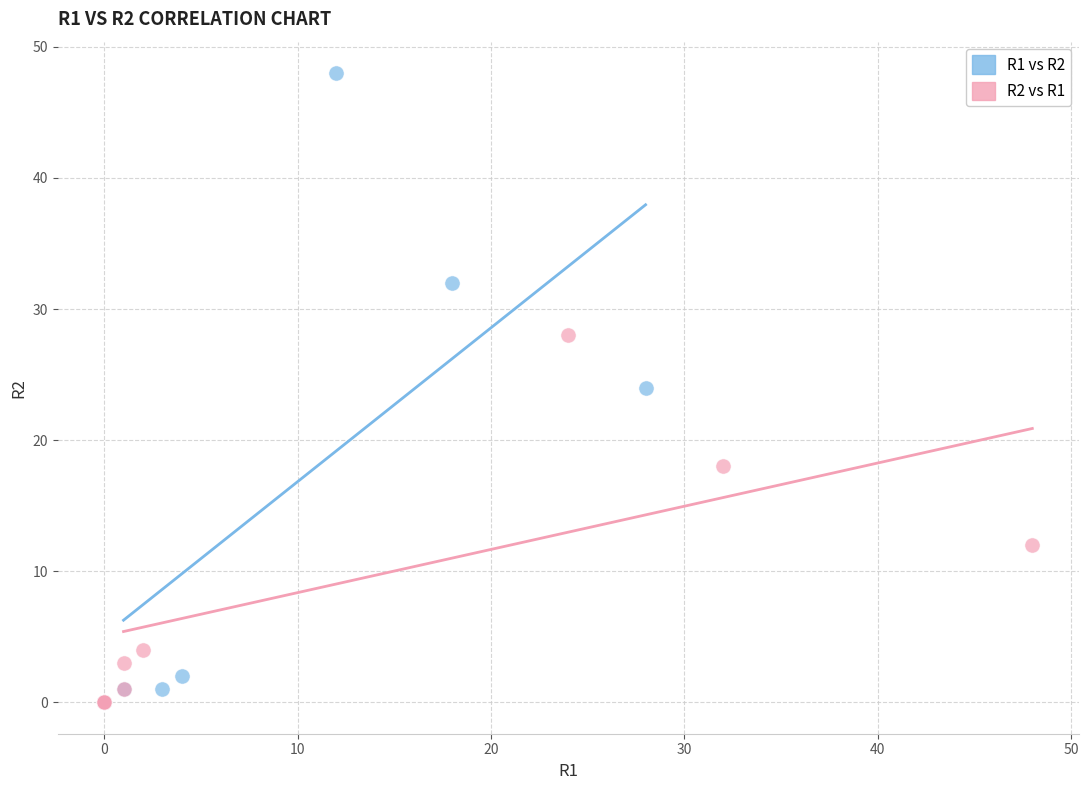

Which series reaches the maximum Y coordinate?

R1 vs R2